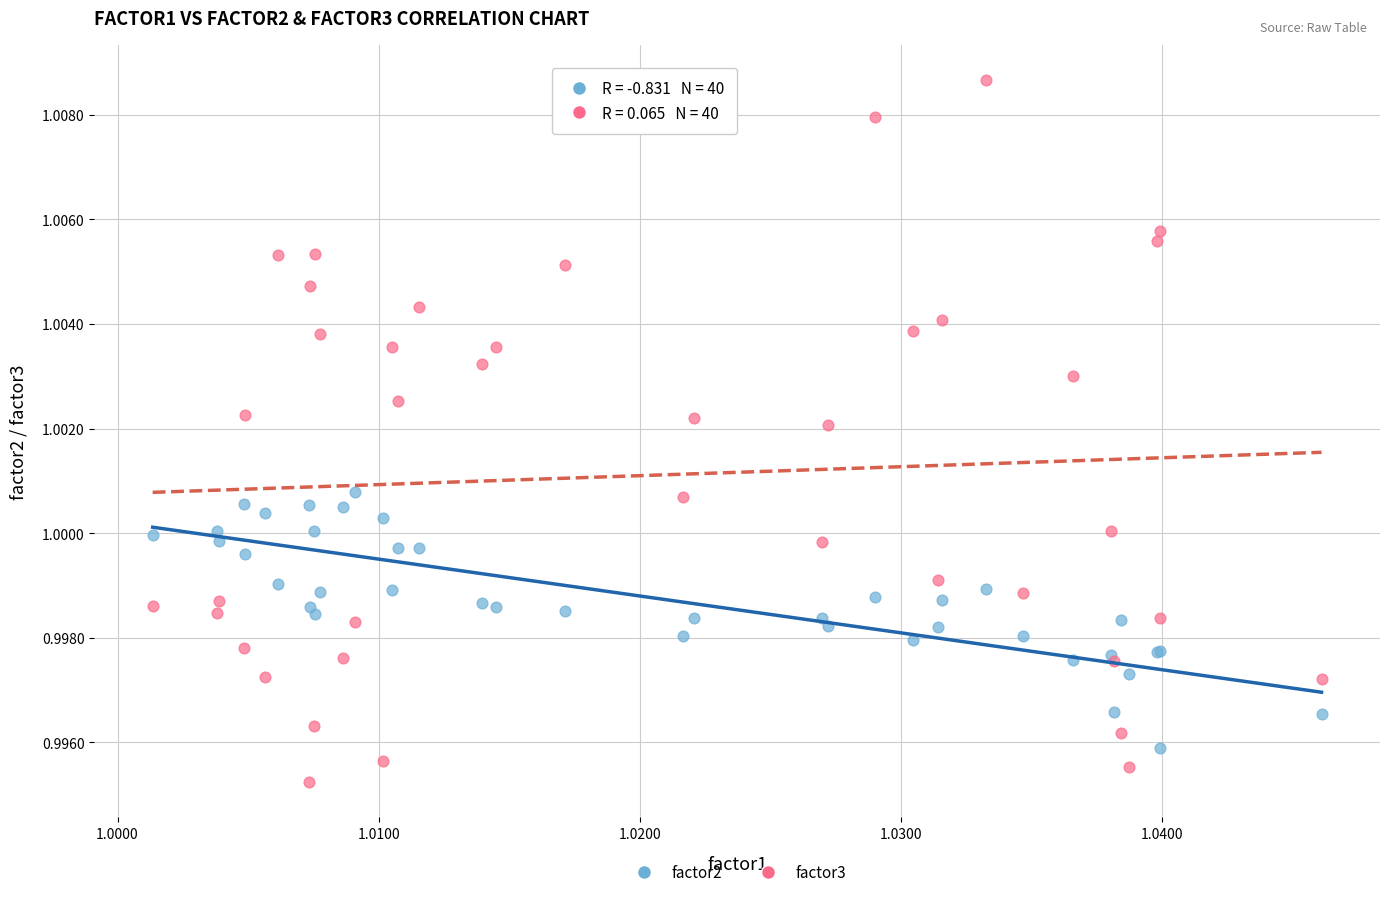

Which series contains the lowest Y value?

factor3